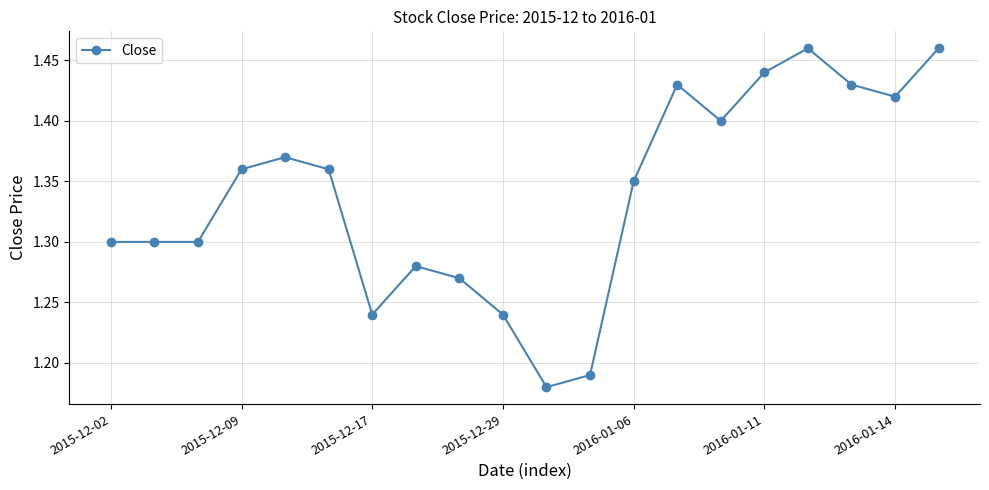

True or false: there are more than 2 points higher than both neighbors.

True